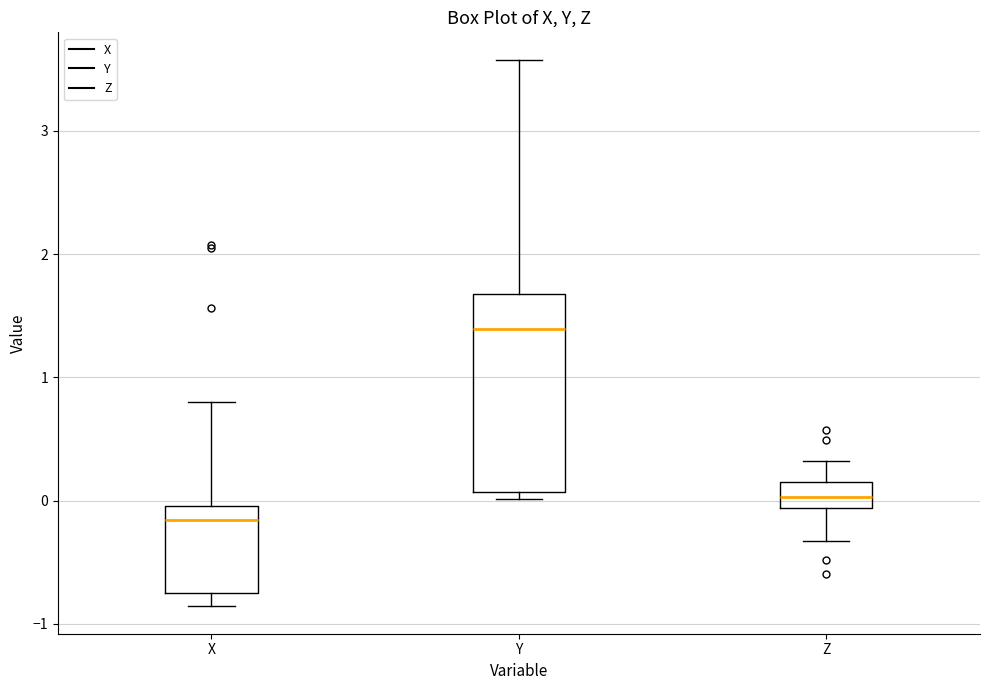

Where is the upper edge of the box for Z on the y-axis? The values are not printed on the chart, so give them approximately, as read against the axis.

0.1